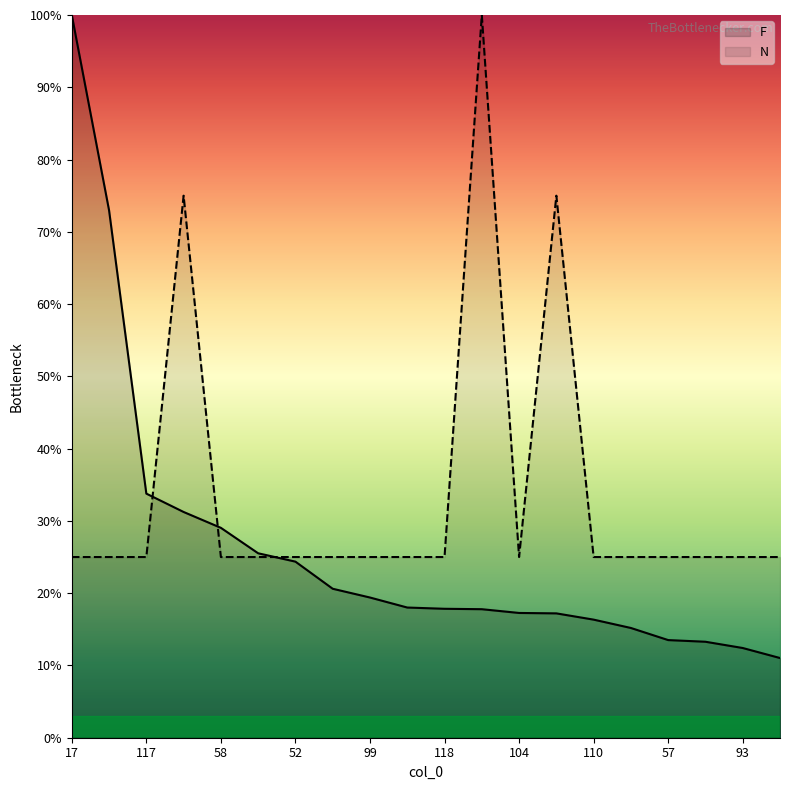

List the labels in order of F value, largest first.

17, 76, 117, 47, 58, 109, 52, 111, 99, 113, 118, 43, 104, 42, 110, 94, 57, 64, 93, 106